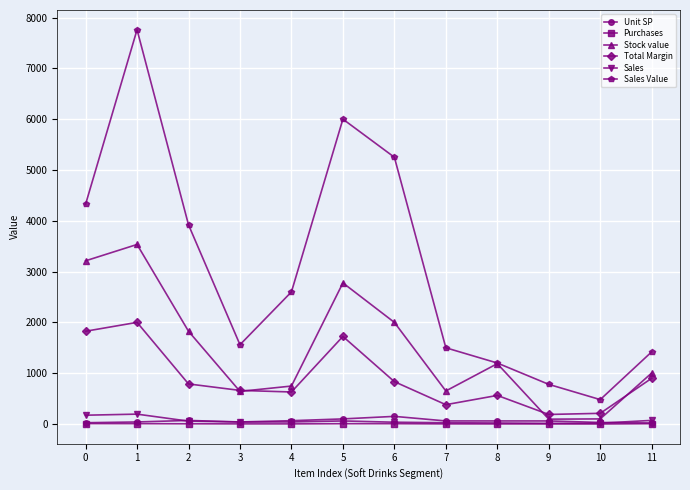

What is the sum of all Purchases values?

45.0